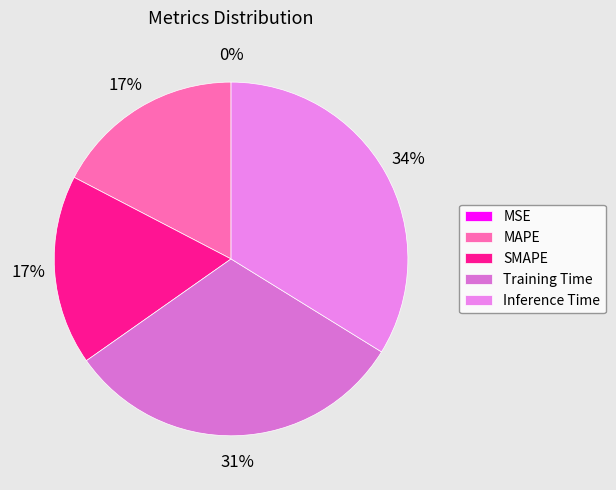

Is there a majority slice in this chart?

No